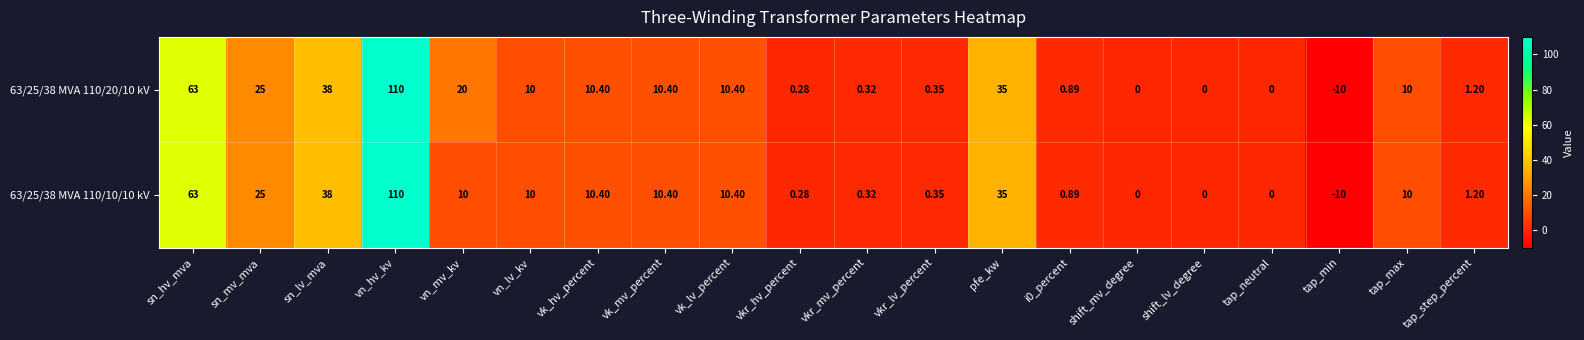

How many series are shown in this chart?

2